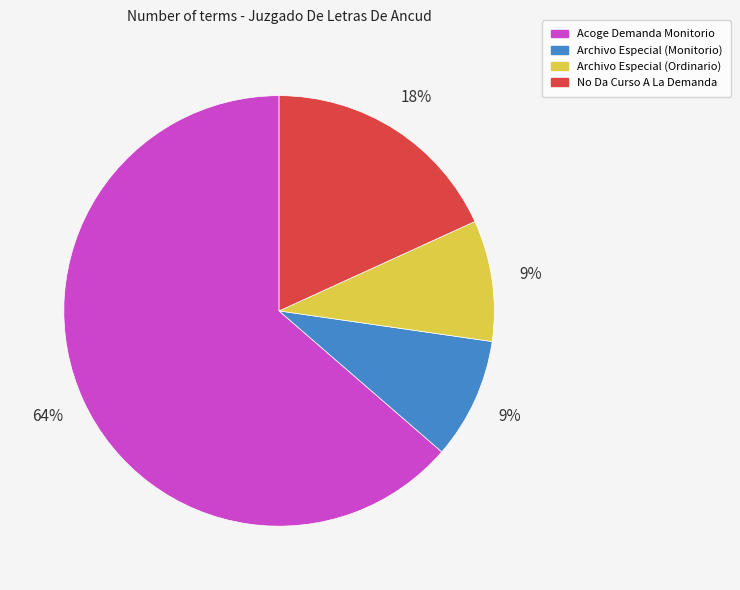

To the nearest percent, what is the average slice percentage?

25%